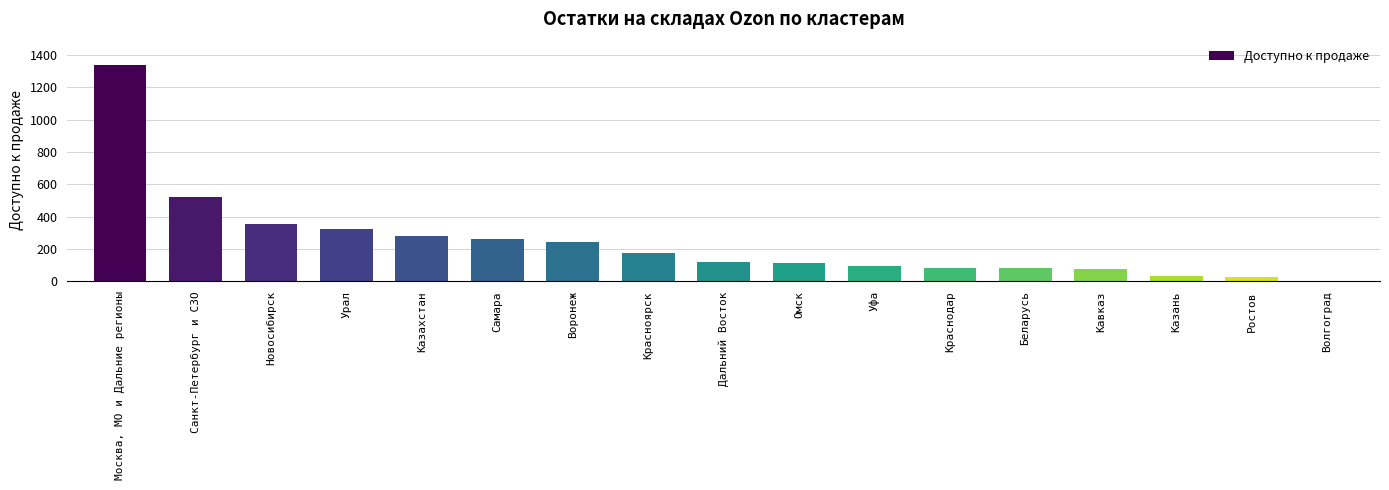

How many data points does each series have?

17